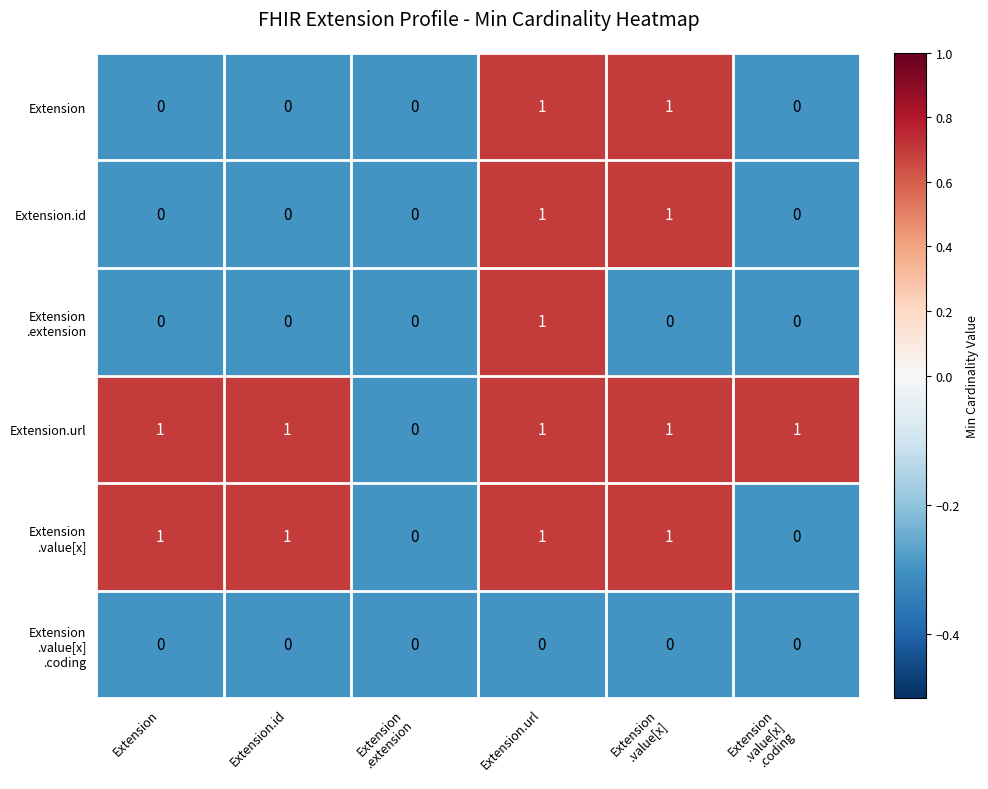

The value of Extension.id at Extension is 0. True or false?

True